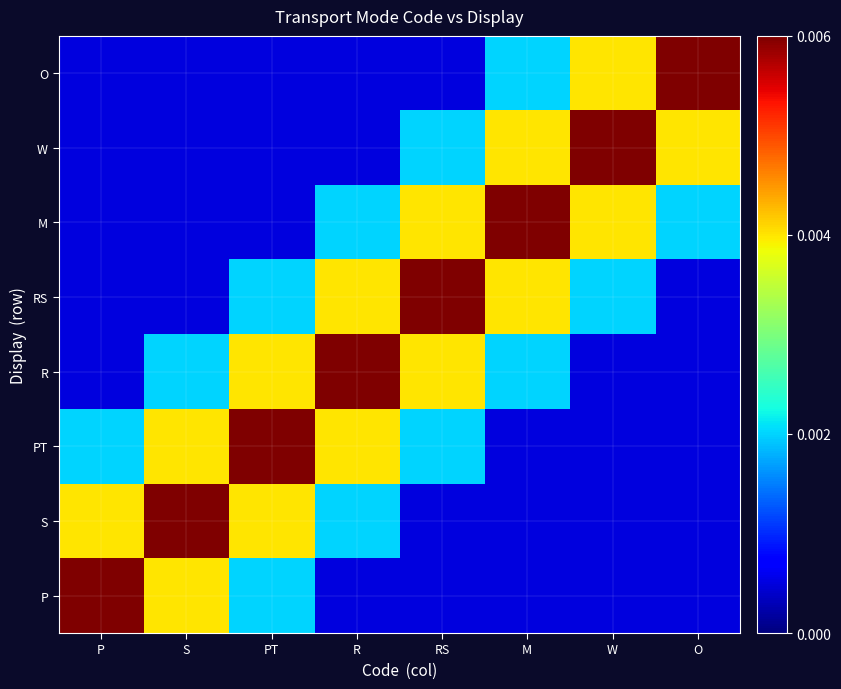

Rank the series at R from lowest to highest value.

P, W, O, S, M, PT, RS, R